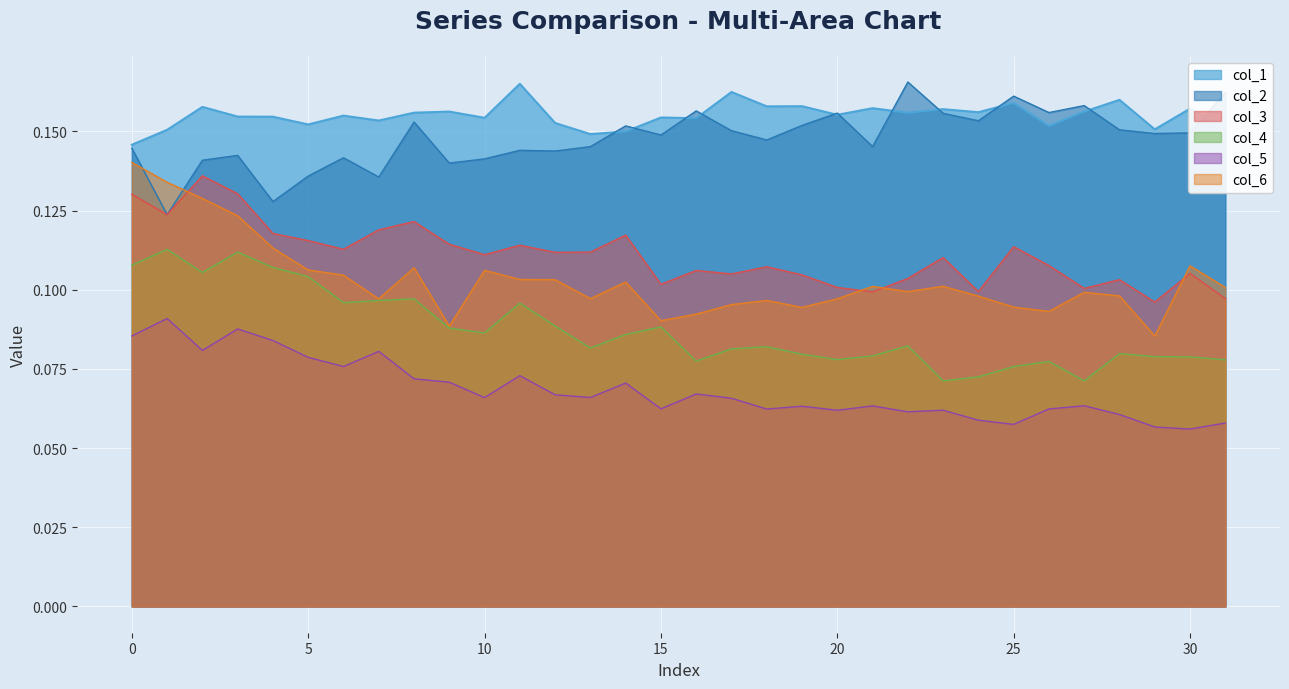

Is it true that col_4 equals 0.1 at 31?

True